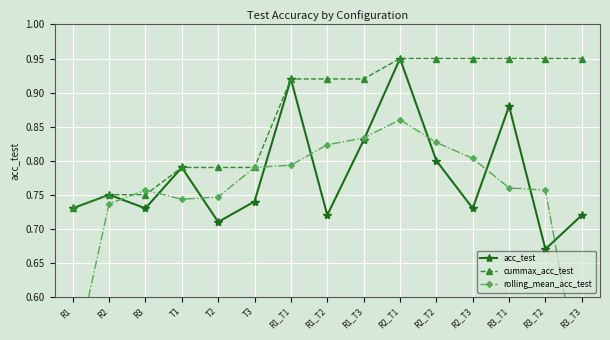

Reading left to right, extract all data points from this chart.

acc_test: 0.7	0.8	0.7	0.8	0.7	0.7	0.9	0.7	0.8	0.9	0.8	0.7	0.9	0.7	0.7
cummax_acc_test: 0.7	0.8	0.8	0.8	0.8	0.8	0.9	0.9	0.9	0.9	0.9	0.9	0.9	0.9	0.9
rolling_mean_acc_test: 0.5	0.7	0.8	0.7	0.7	0.8	0.8	0.8	0.8	0.9	0.8	0.8	0.8	0.8	0.5